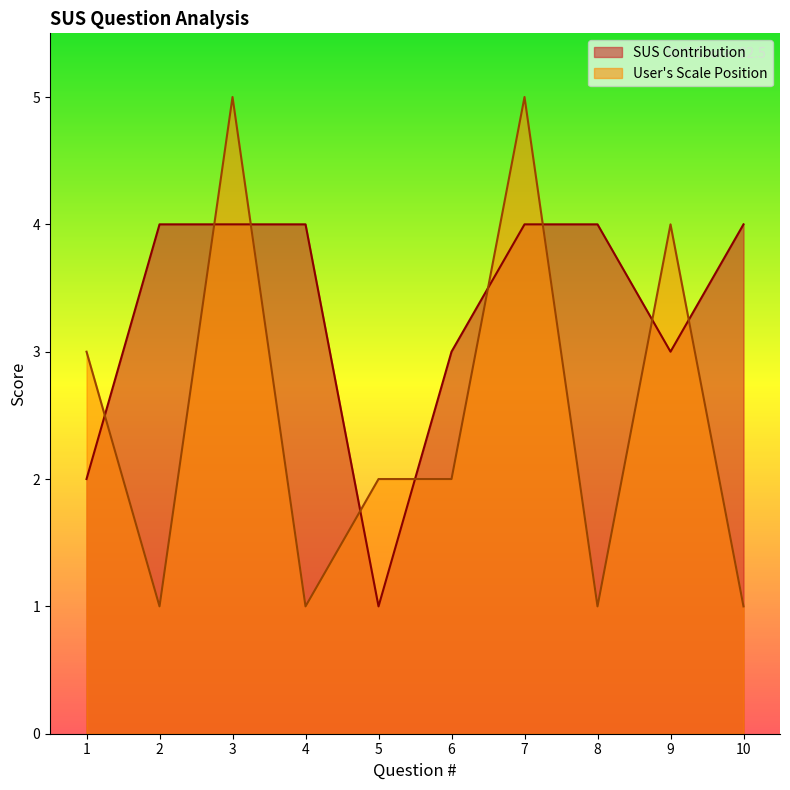

What value does the SUS Contribution series have at 1?

2